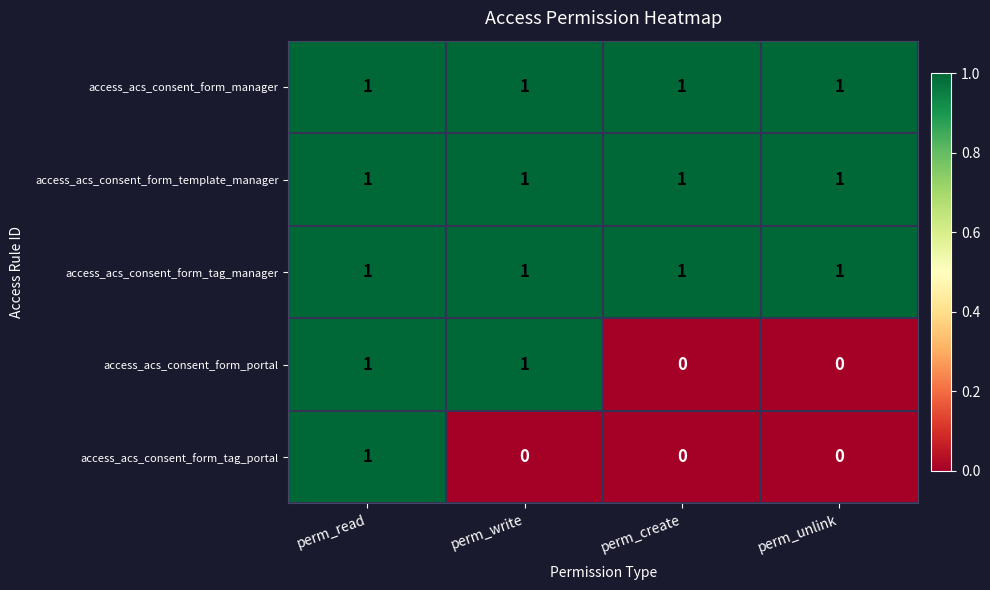

What is the sum of all access_acs_consent_form_tag_manager values?

4